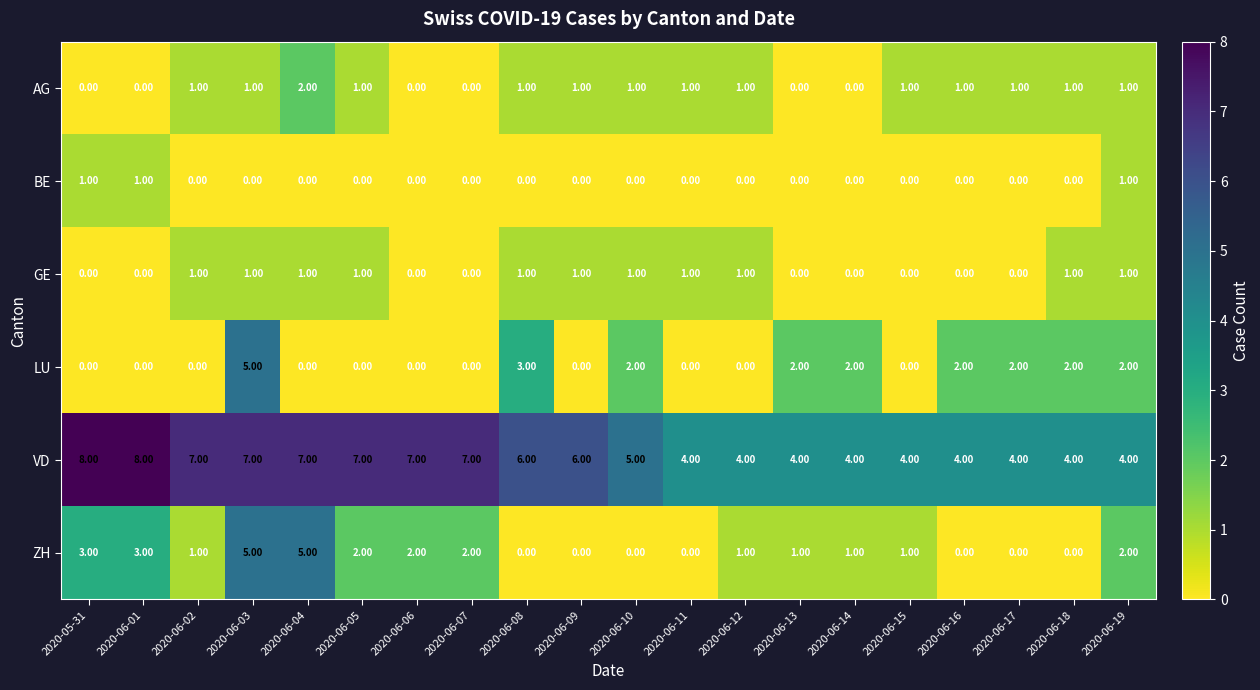

What is the sum of all LU values?

22